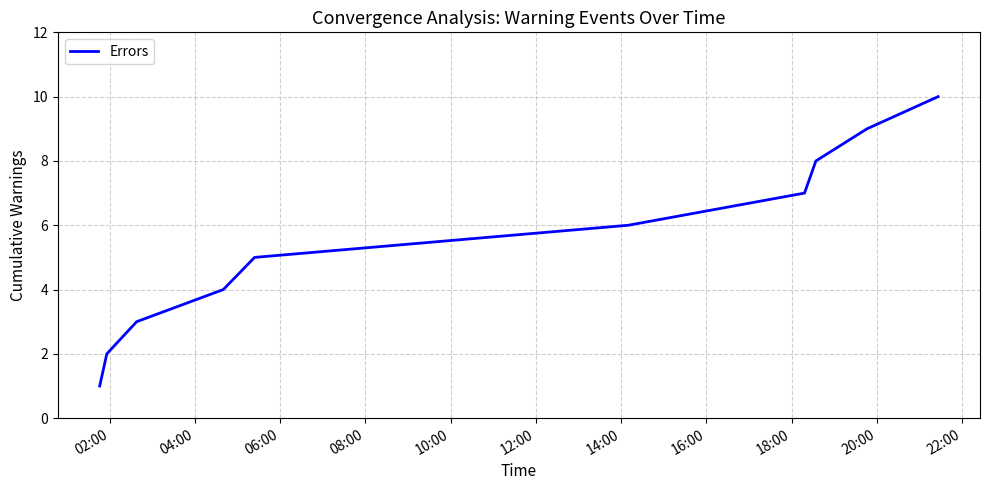

What is the greatest value displayed?

10